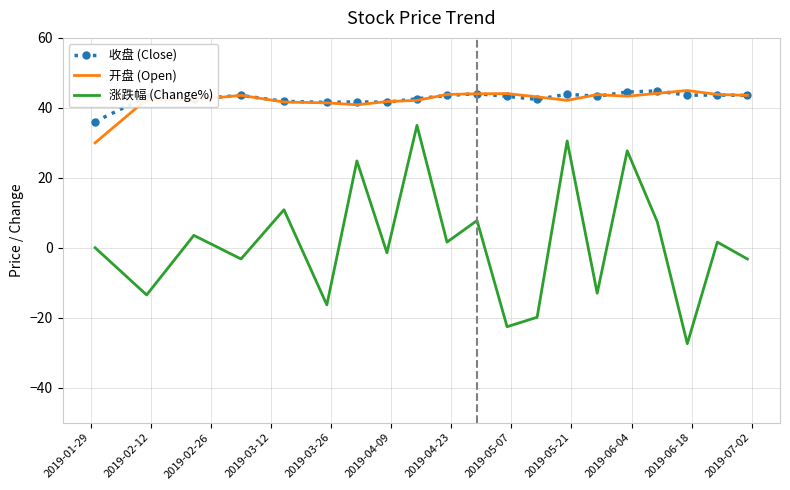

Which series has the largest range (max minus min)?

涨跌幅 (Change%)